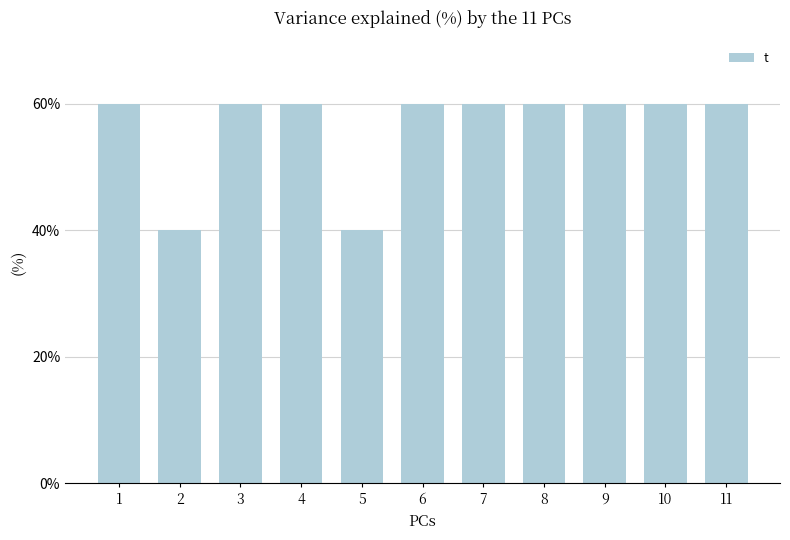

Does the chart contain any negative values?

No